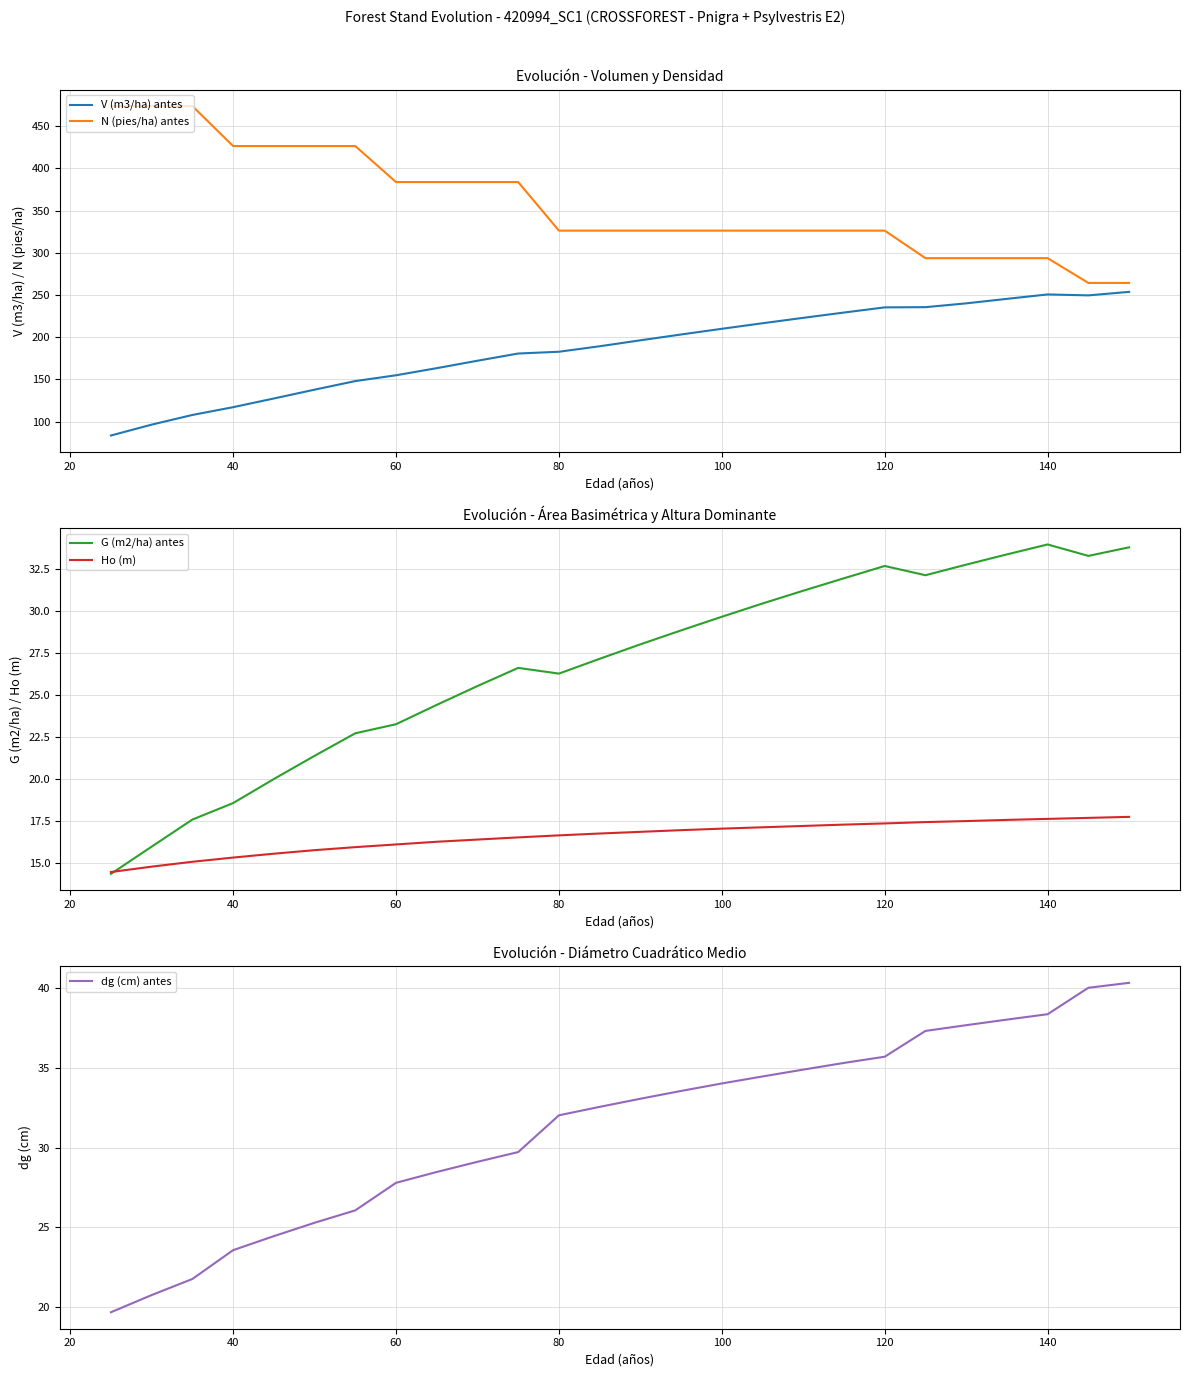

Does the chart display data point markers on the line(s)?

No